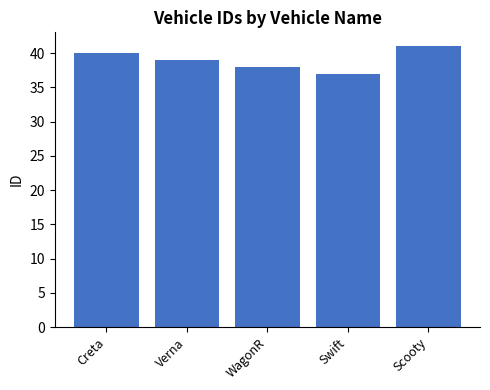

Reading left to right, list all the values displayed in this chart.

40	39	38	37	41